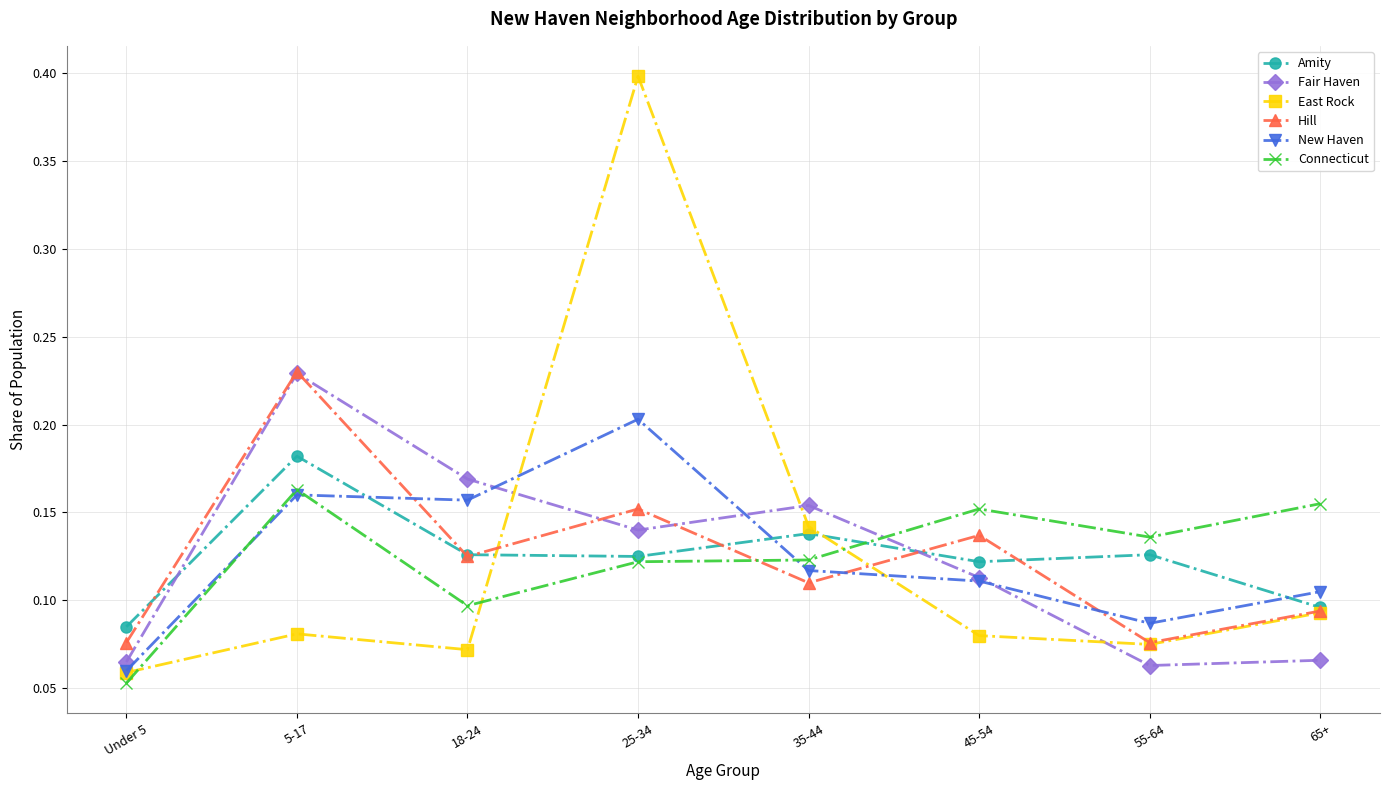

What position from the right is 5-17?

7